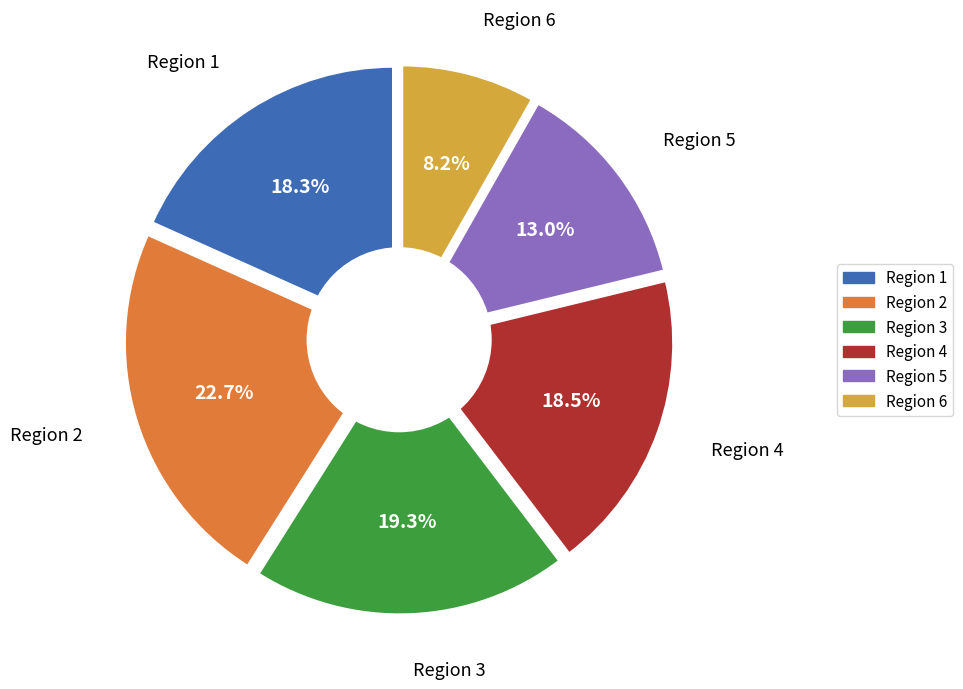

How many segments does this pie chart have?

6